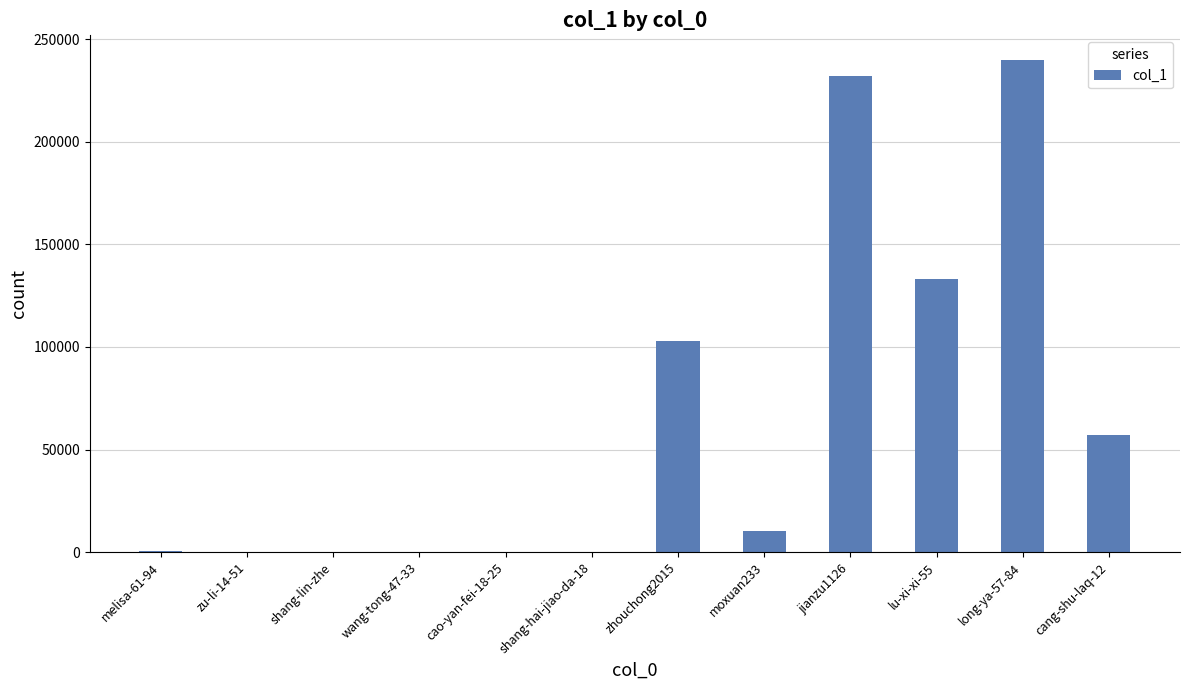

At which category does the chart reach its peak across all series?

long-ya-57-84